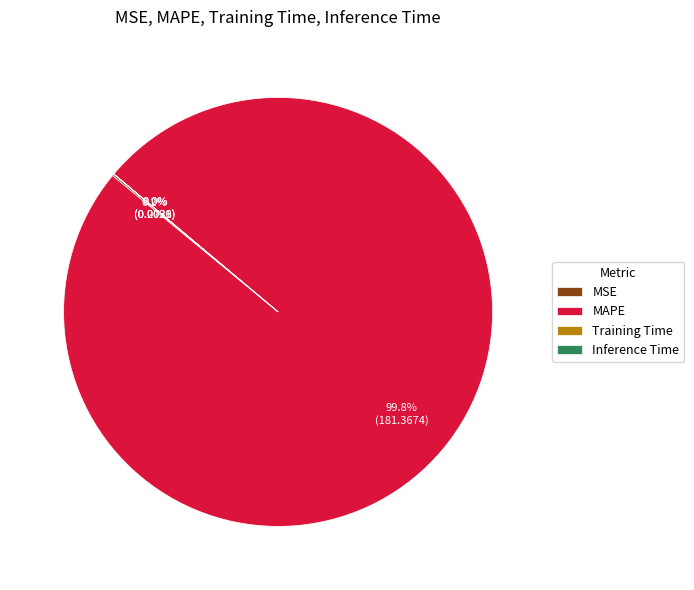

The MAPE slice represents 100% of the pie. True or false?

True